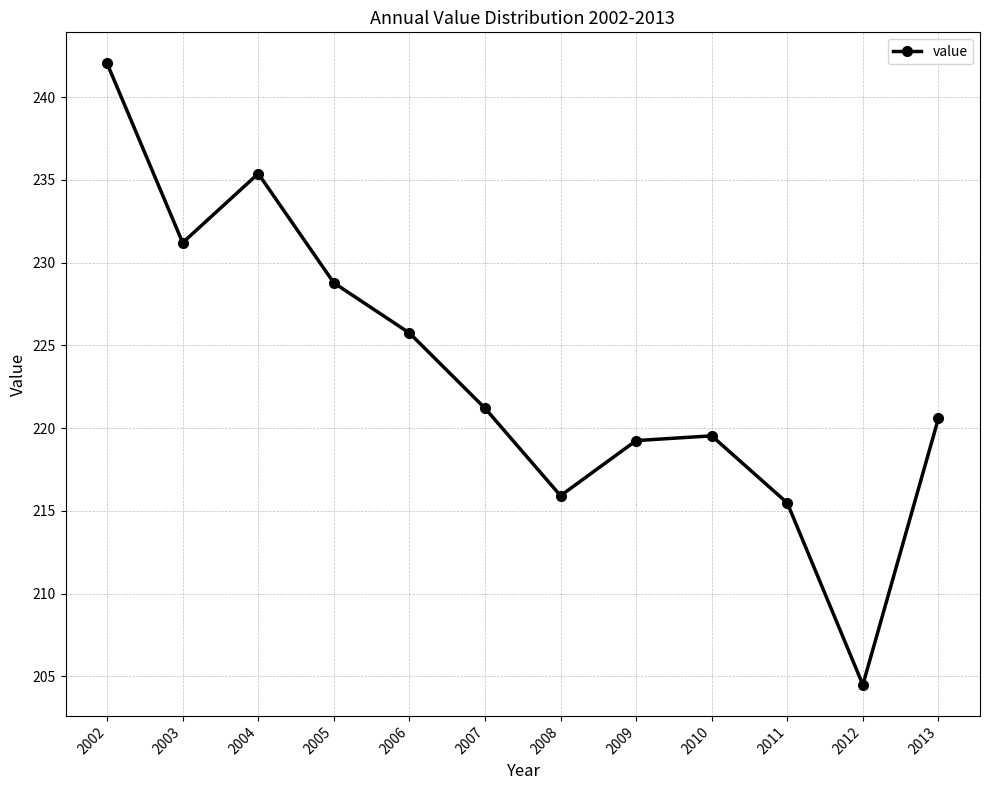

What is the maximum value shown in the chart?

242.0